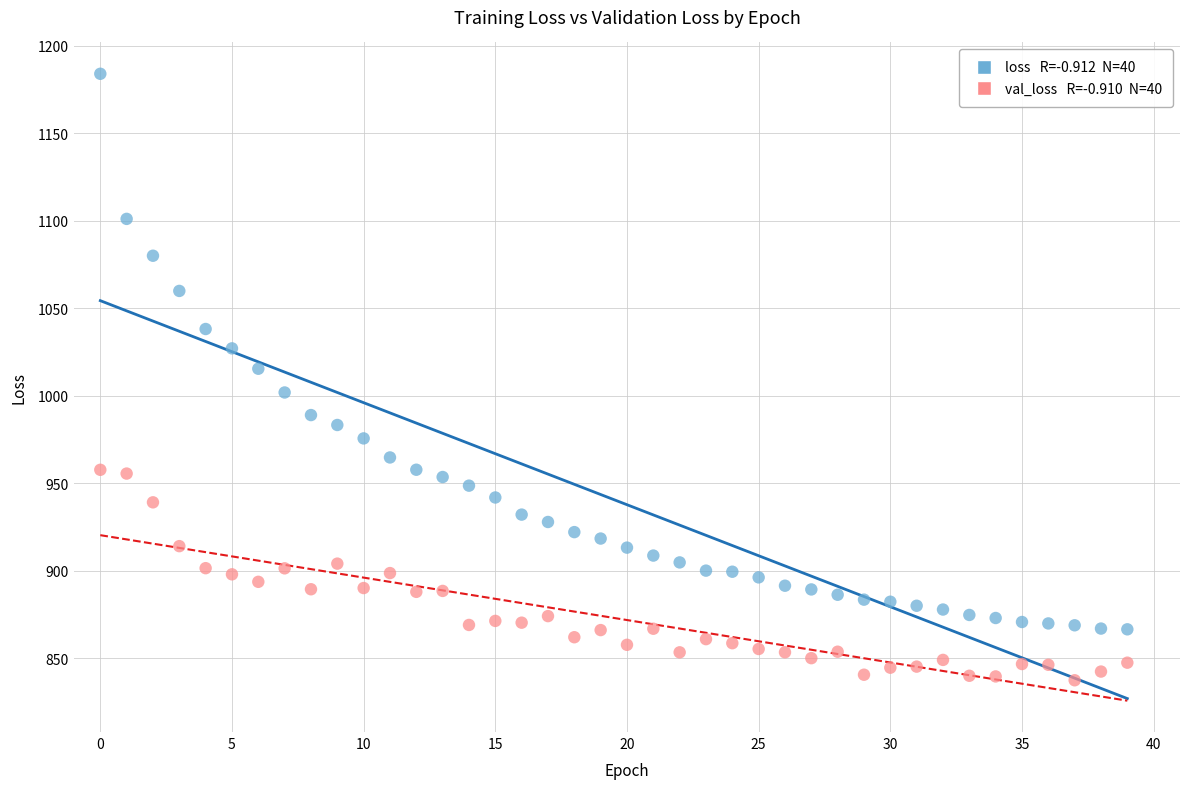

Across all data points, what is the range of Y values (max minus min)?

346.7